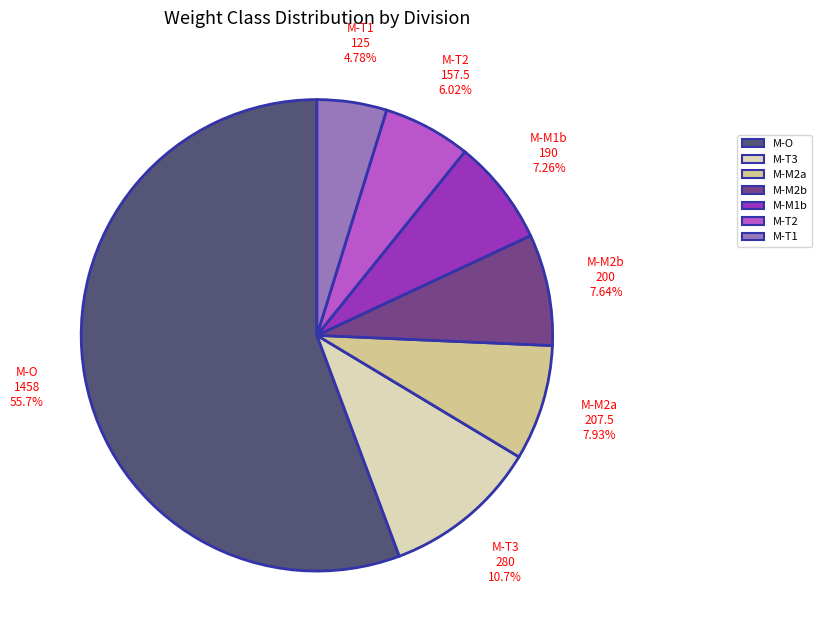

Does any single category account for the majority?

Yes